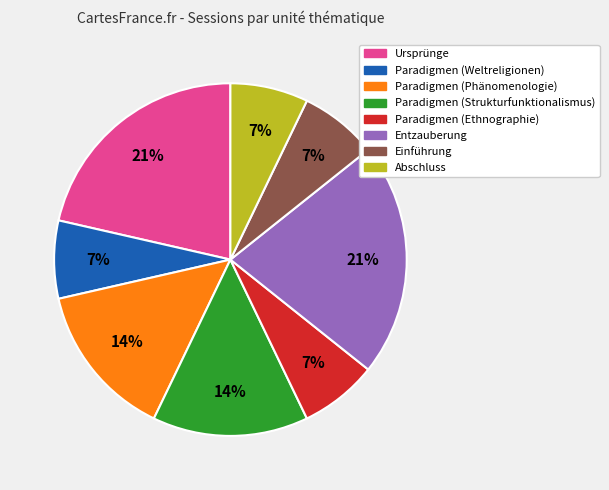

How many segments does this pie chart have?

8